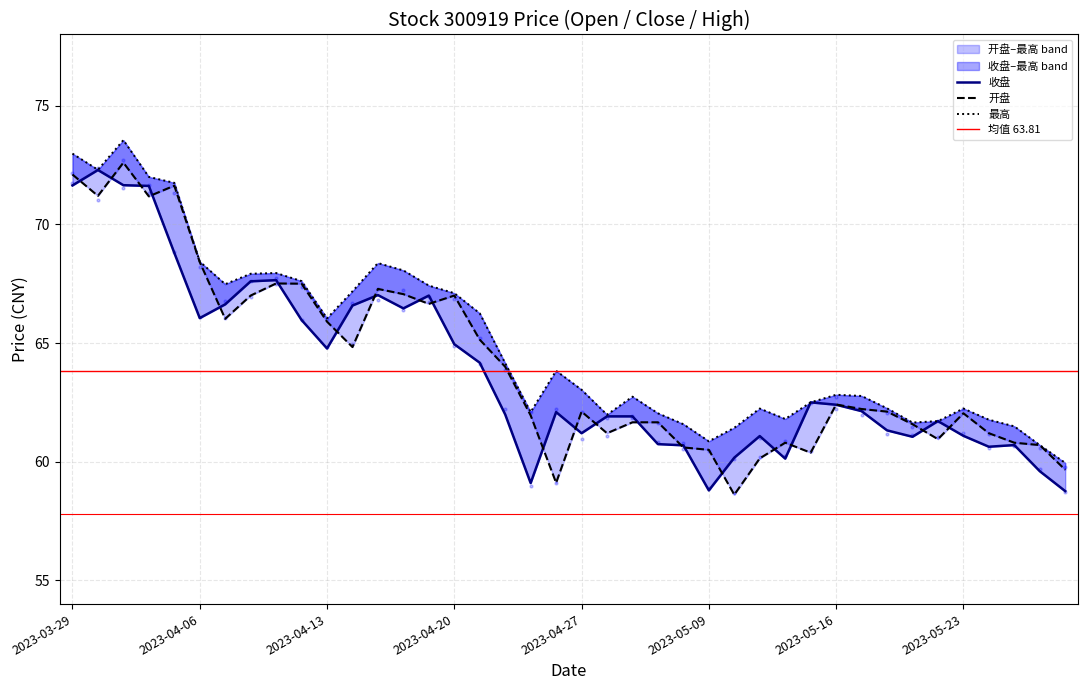

Which series reaches the minimum Y coordinate?

开盘